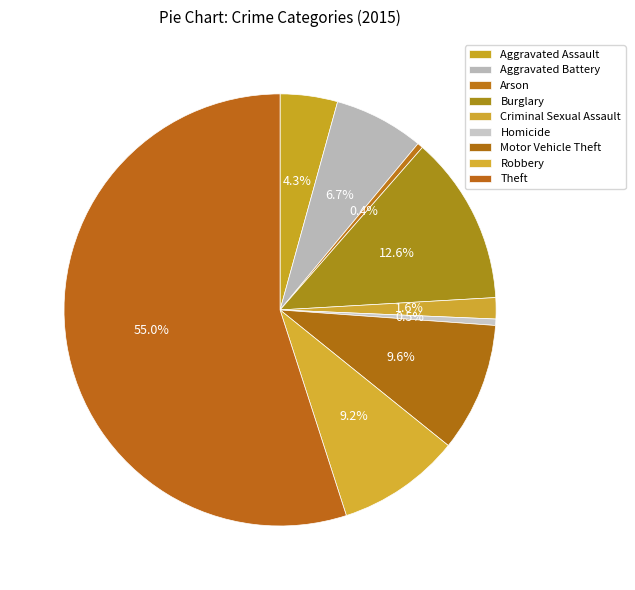

Count the number of slices in the pie.

9